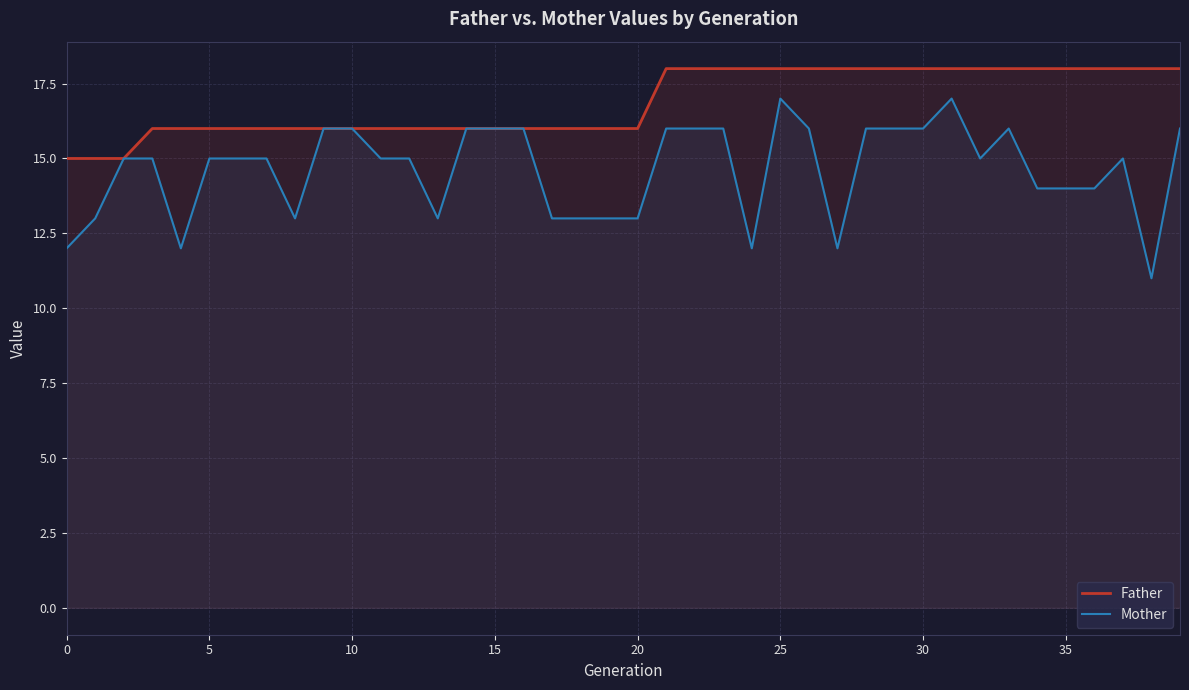

What is the maximum value shown in the chart?

18